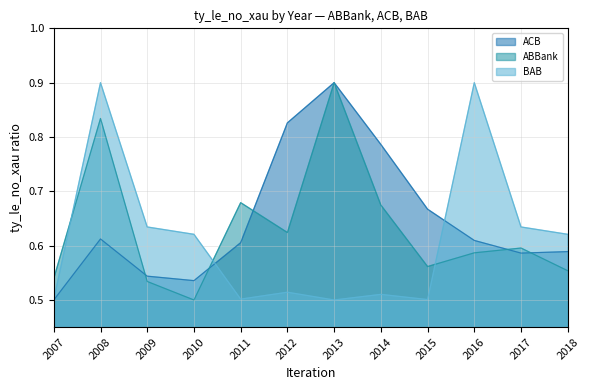

What is the difference between the ACB values at 2010 and 2014?

0.3